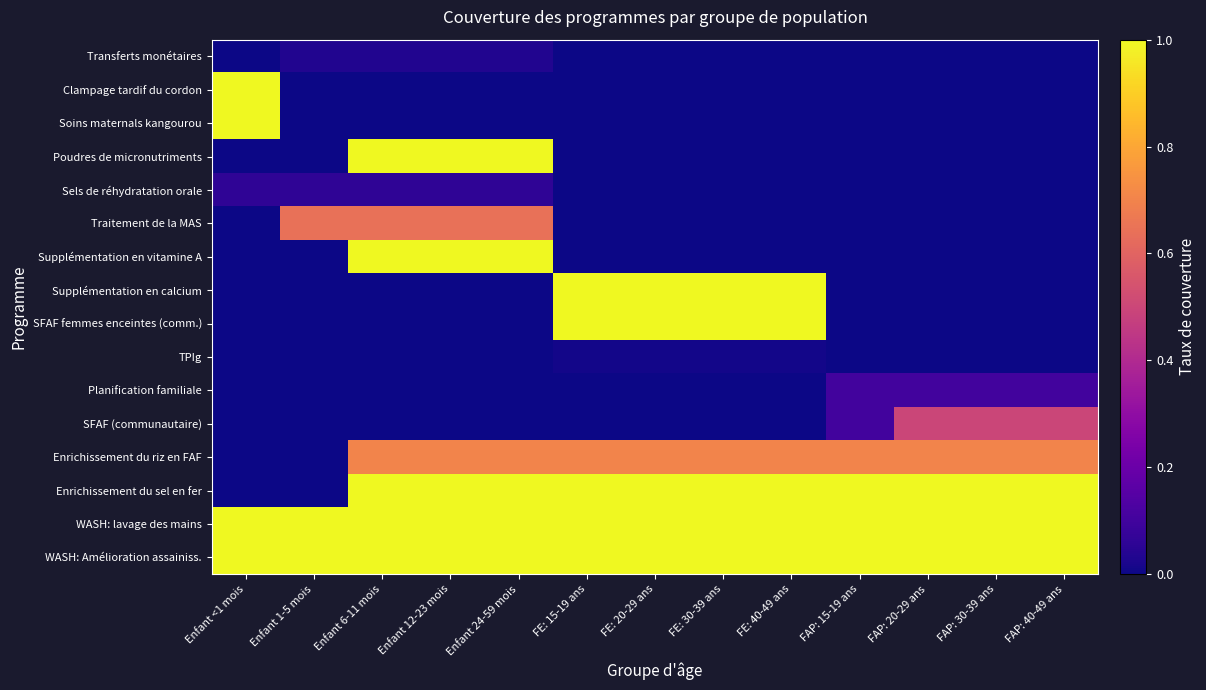

At which category is the sum across all series the highest?

Enfant 6-11 mois